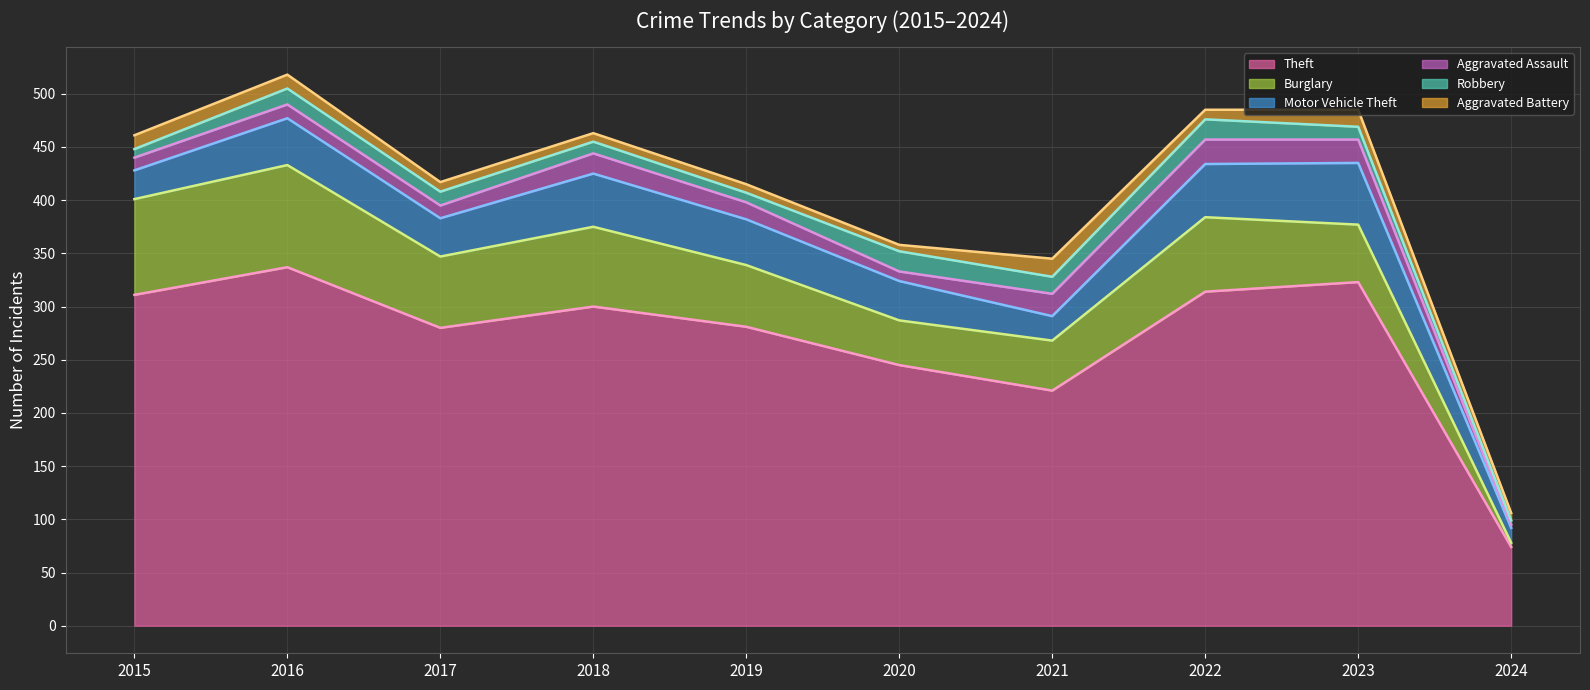

Which category has the highest value in the Aggravated Battery series?

2021